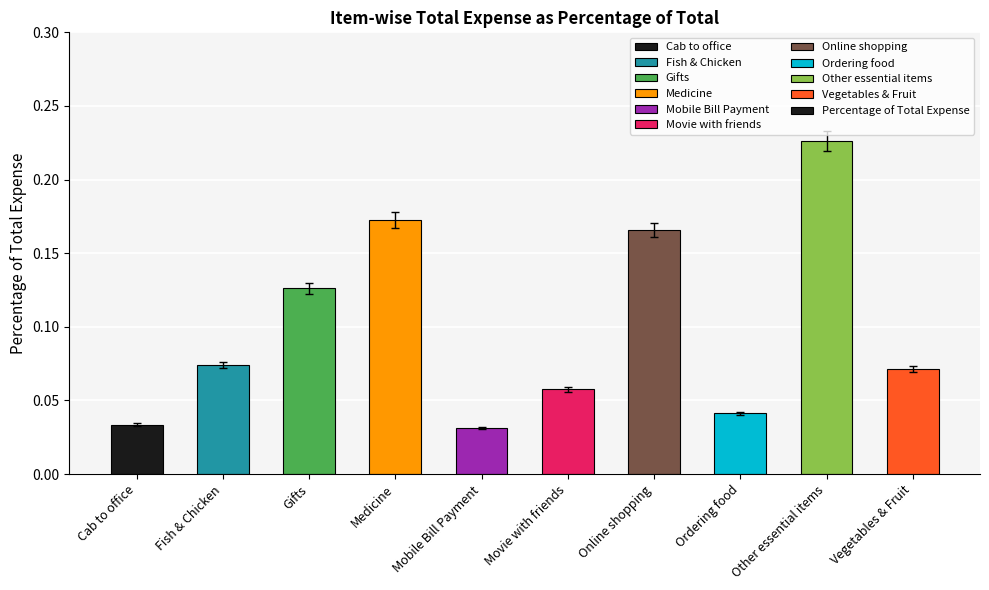

Count the values in the range 0 to 1.

10